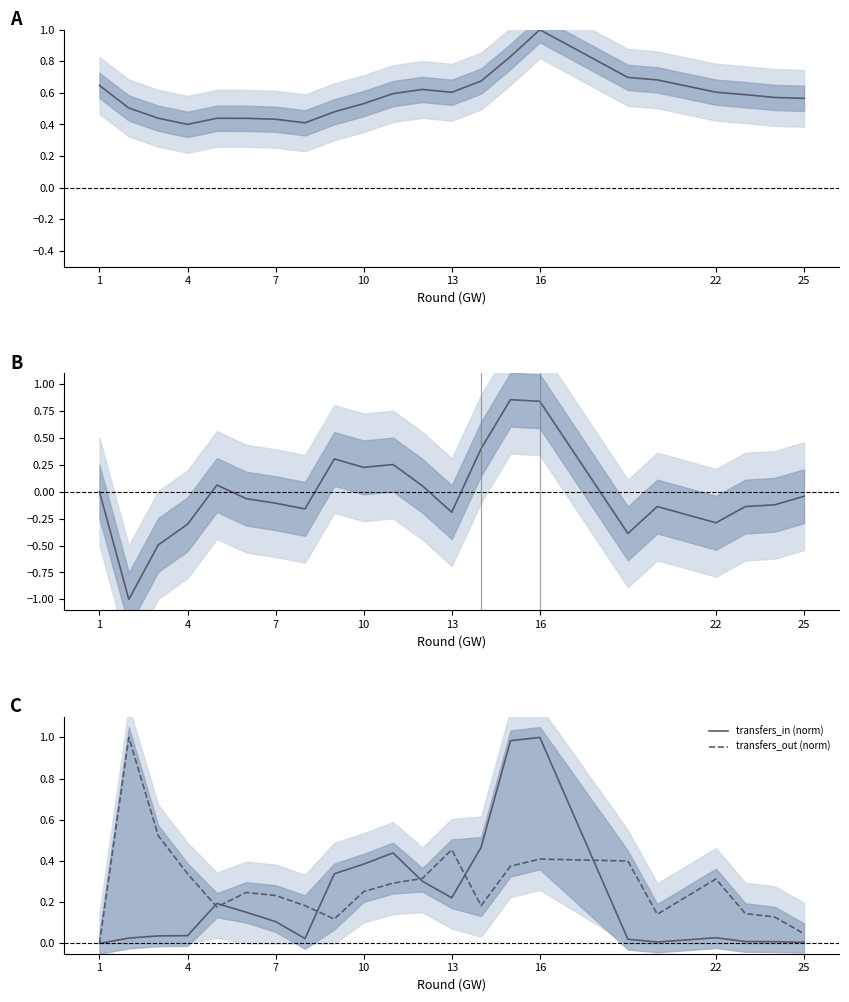

Between 13 and 25, which is larger?

13